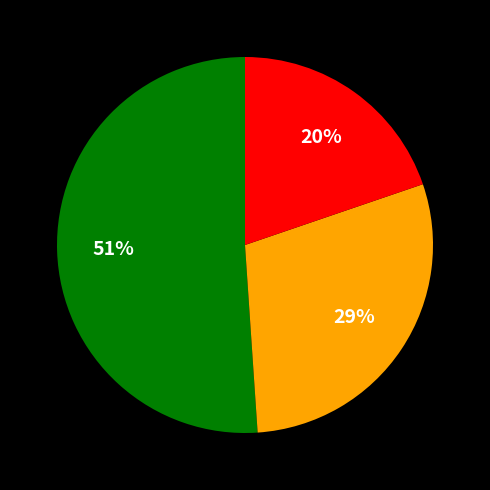

How many slices are in this pie chart?

3